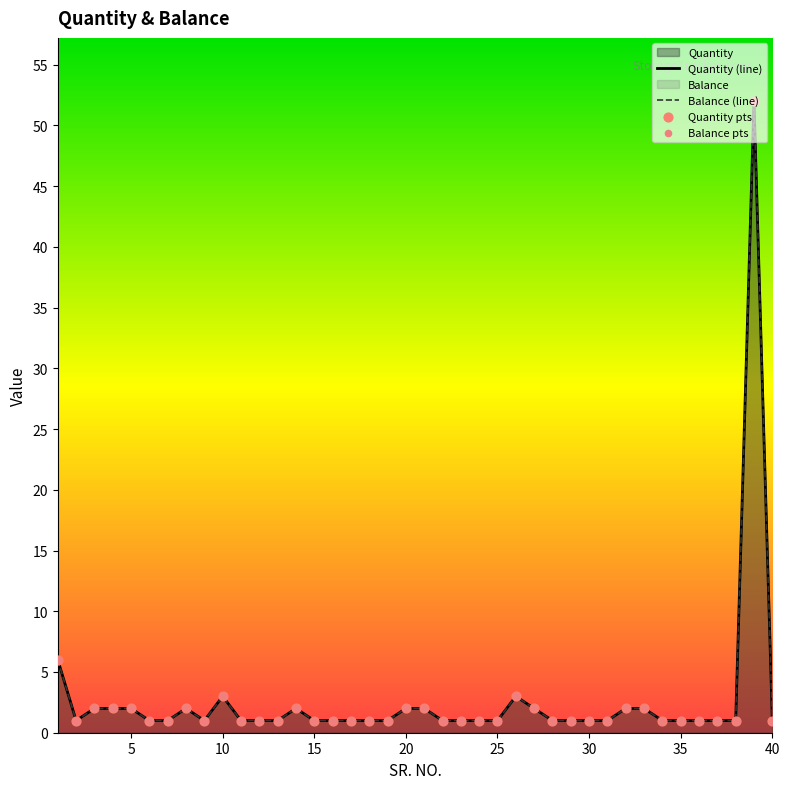

Which series contains the highest Y value?

Quantity